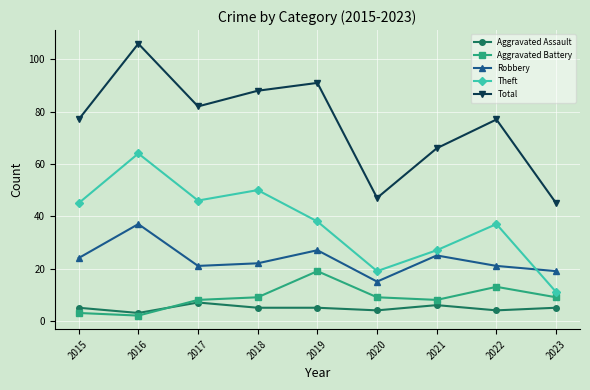

Does the chart have visible grid lines?

Yes